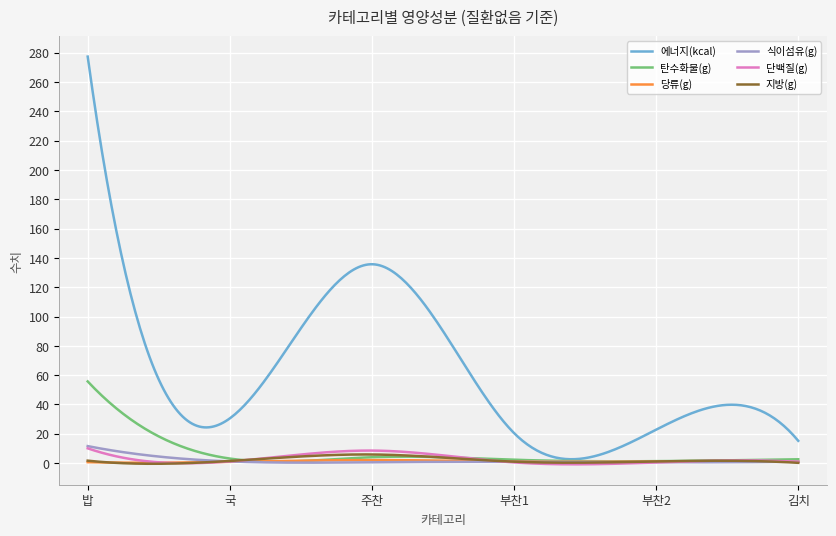

Which series has the largest total across all categories?

에너지(kcal)